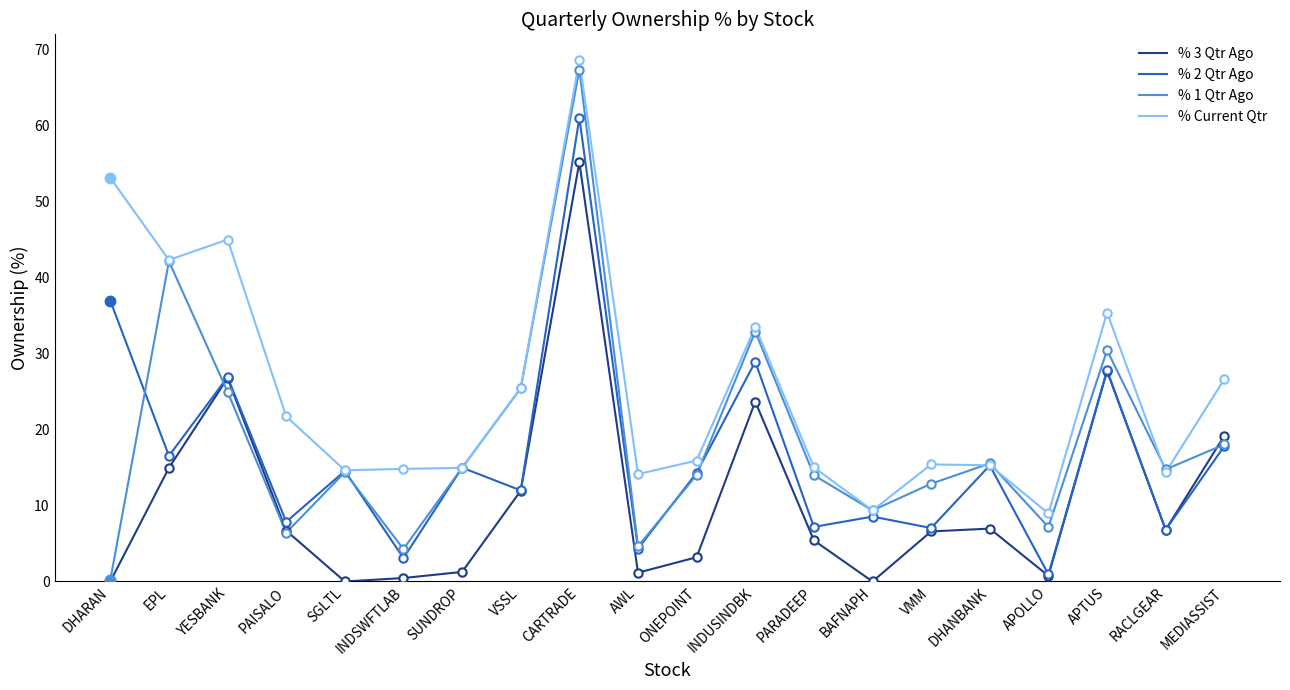

What is the label of the 15th point from the right?

INDSWFTLAB